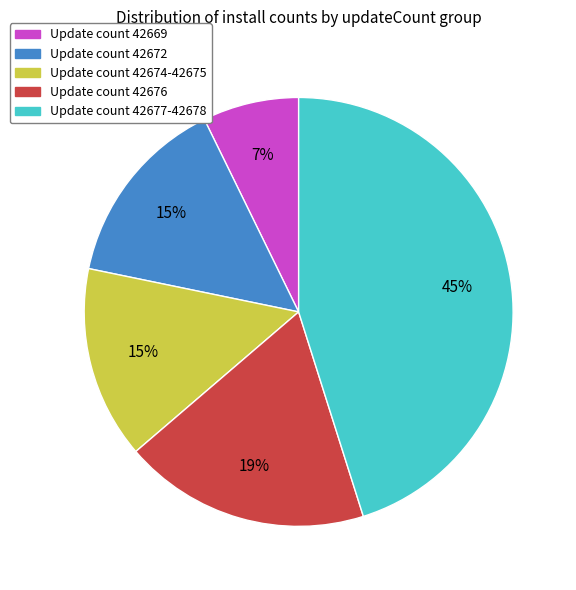

Which slice is the smallest?

Update count 42669